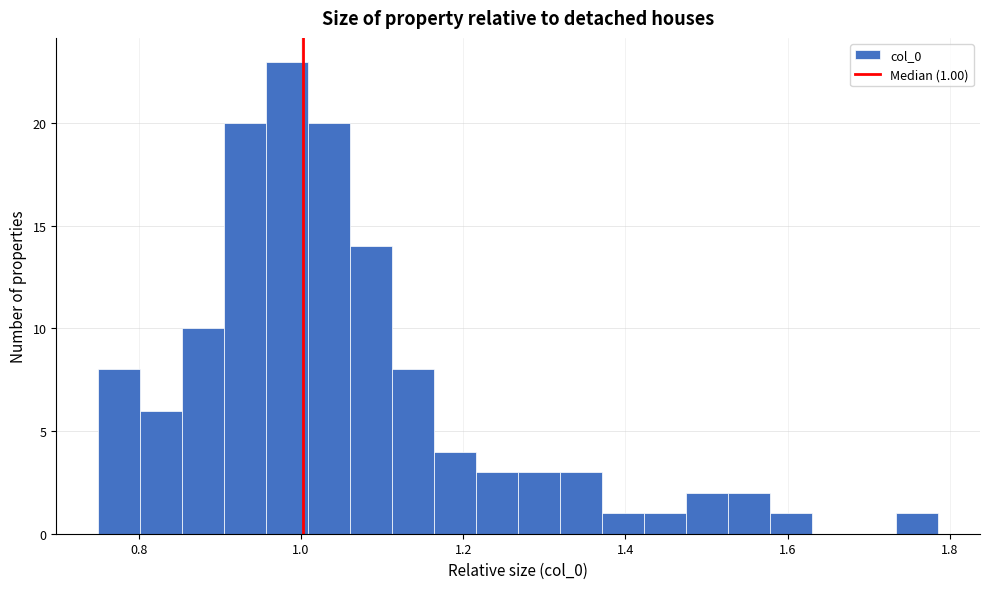

Around what value on the x-axis is the tallest bar? Give the approximate position of its centre, as read against the axis.

0.98